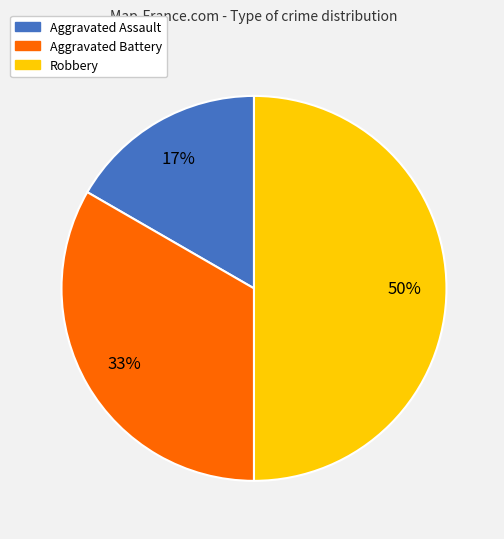

The Aggravated Battery slice represents 33% of the pie. True or false?

True